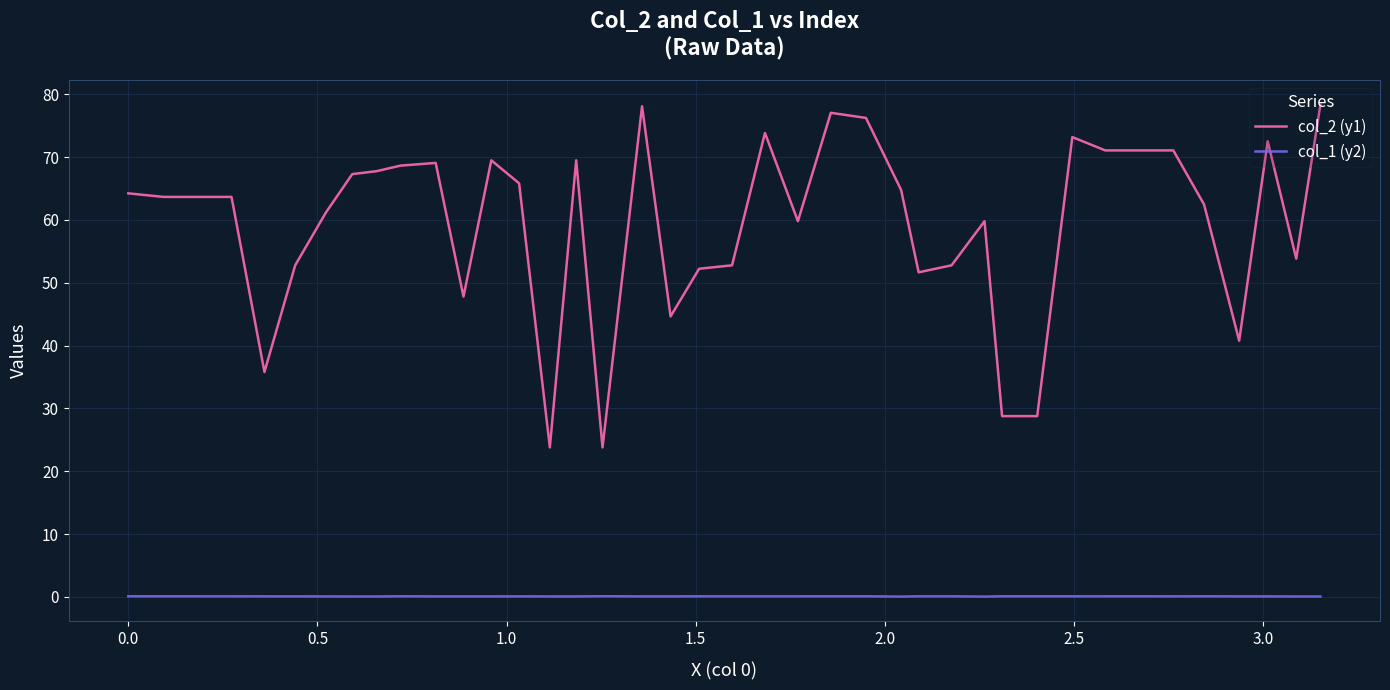

Which series has the largest total across all categories?

col_2 (y1)